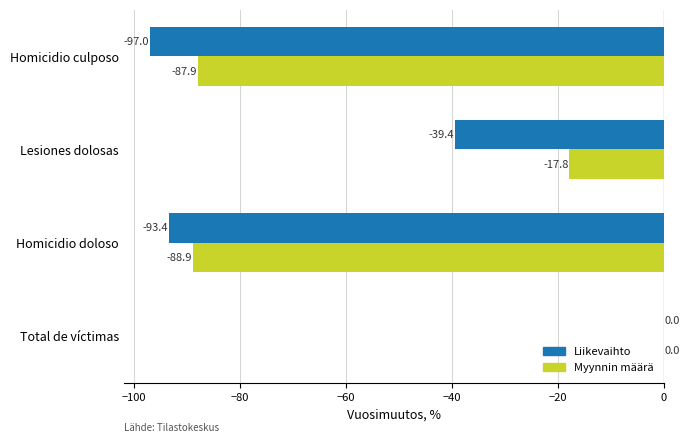

At which label is Liikevaihto closest to -48?

Lesiones dolosas